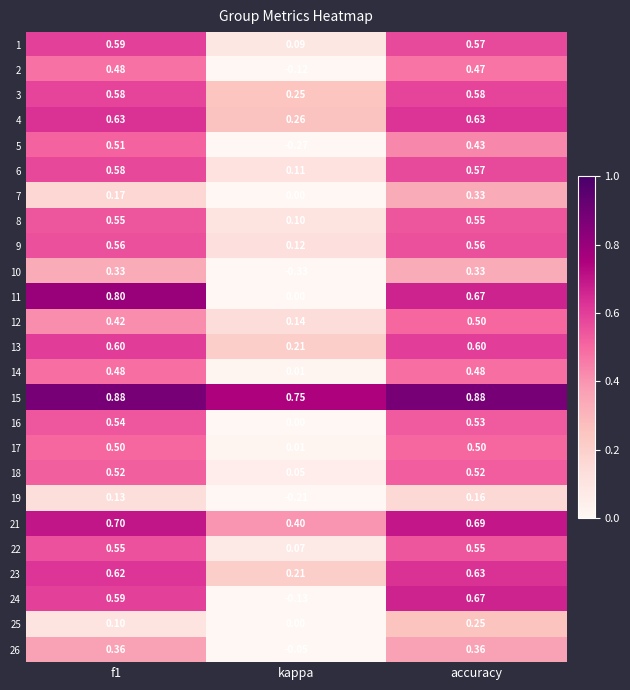

Where is 11 nearest to the value 0?

kappa